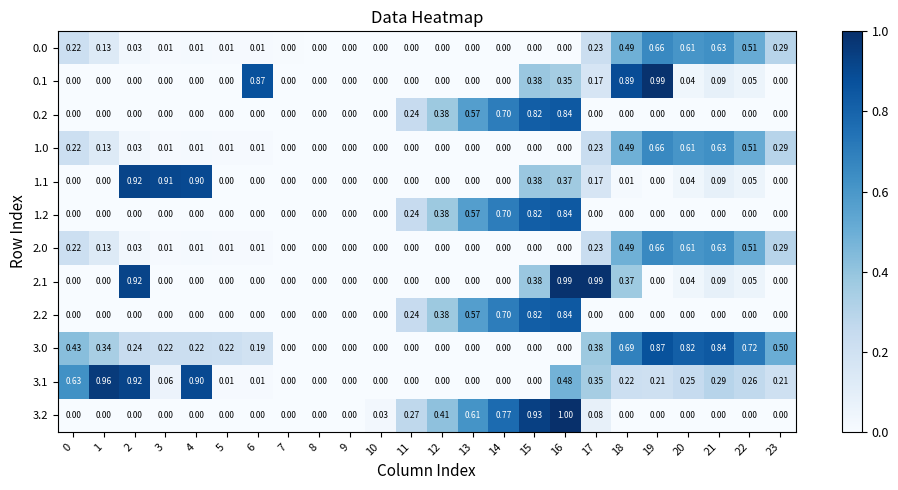

Count the number of data series in this chart.

12